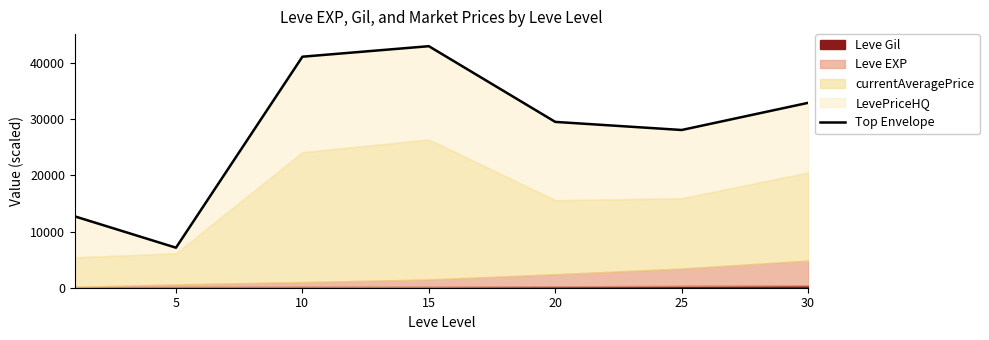

At which category does the chart reach its minimum across all series?

5